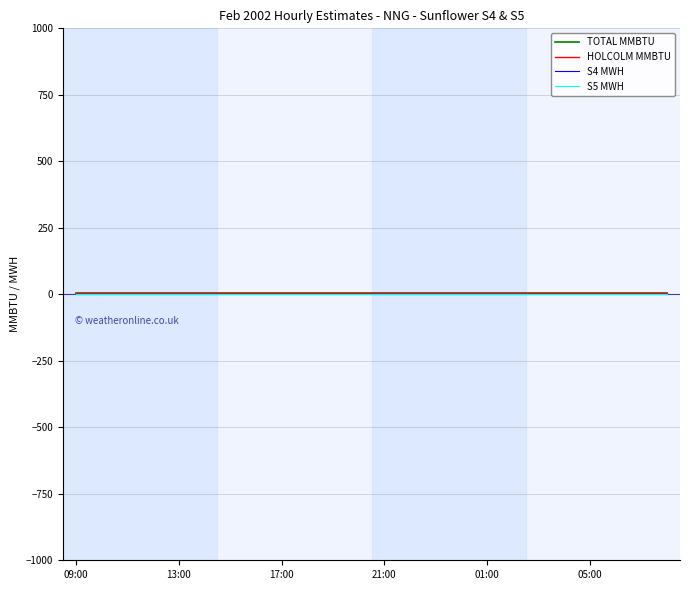

Does the chart have visible grid lines?

Yes